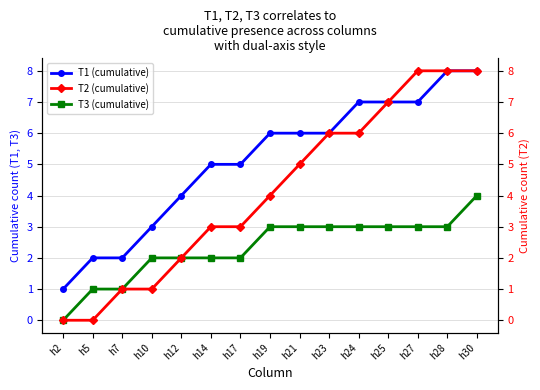

Reading left to right, what are all the values shown in this chart?

T1 (cumulative): h2=1	h5=2	h7=2	h10=3	h12=4	h14=5	h17=5	h19=6	h21=6	h23=6	h24=7	h25=7	h27=7	h28=8	h30=8
T3 (cumulative): h2=0	h5=1	h7=1	h10=2	h12=2	h14=2	h17=2	h19=3	h21=3	h23=3	h24=3	h25=3	h27=3	h28=3	h30=4
T2 (cumulative): h2=0	h5=0	h7=1	h10=1	h12=2	h14=3	h17=3	h19=4	h21=5	h23=6	h24=6	h25=7	h27=8	h28=8	h30=8